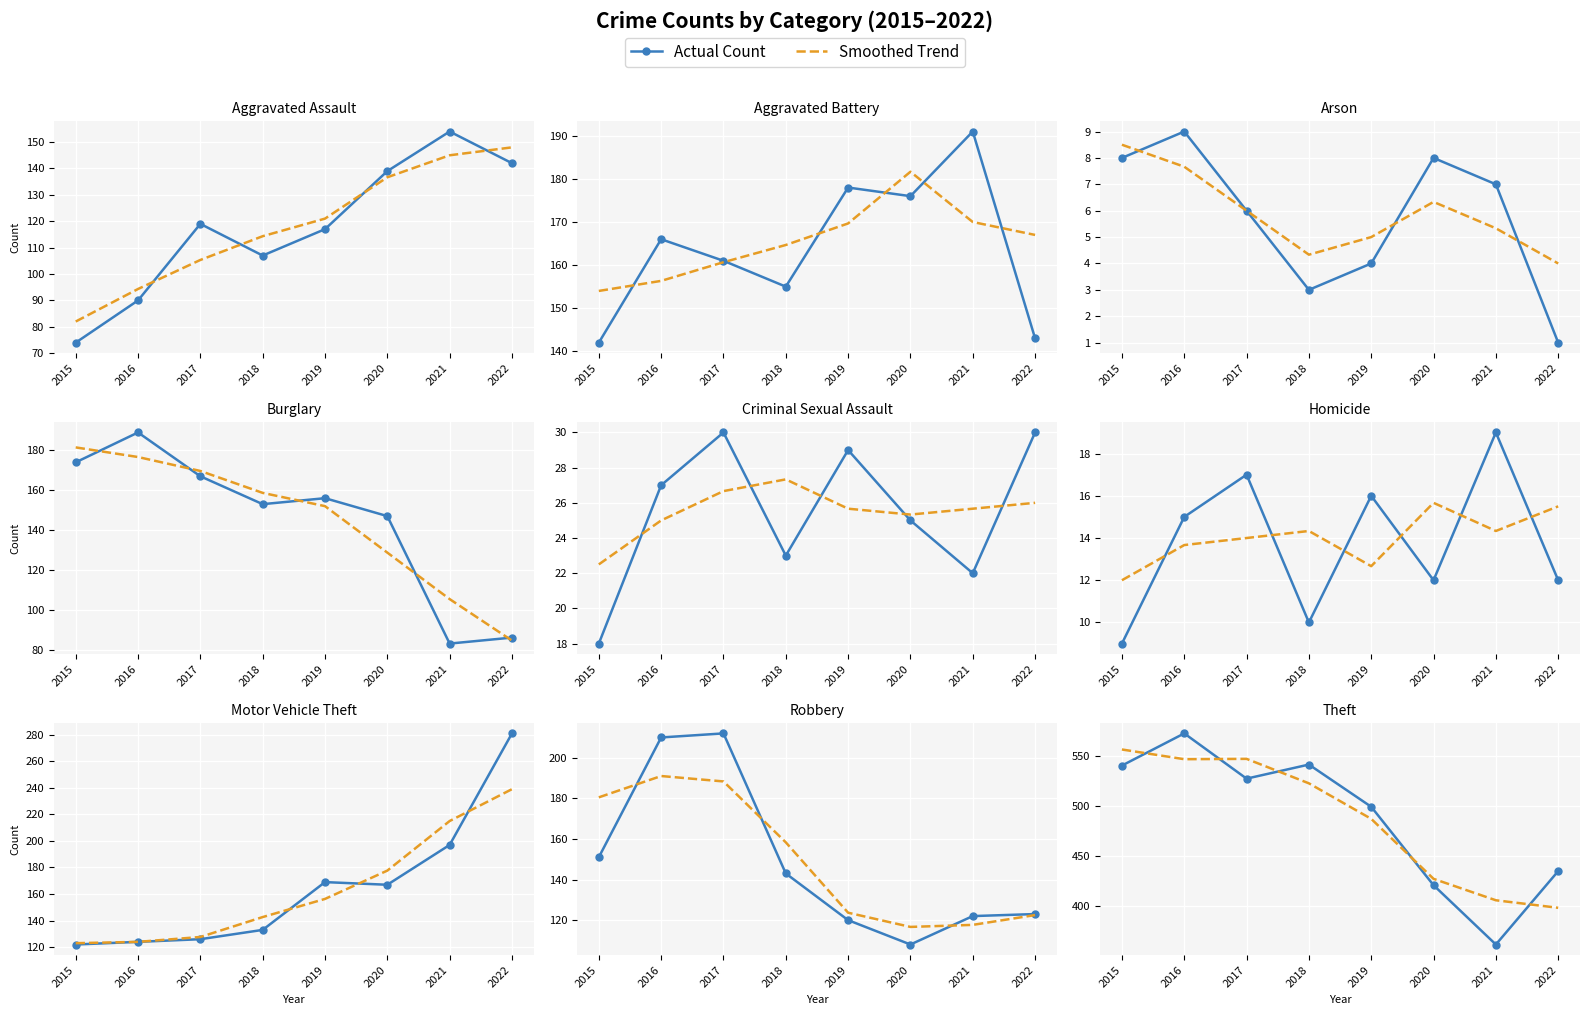

How many interior local valleys does the Actual Count series have?

2